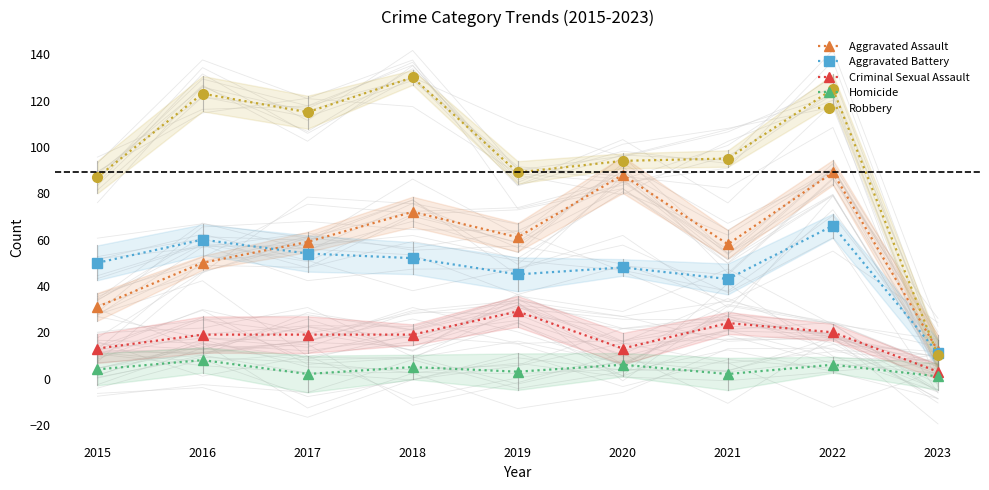

Where is the first local maximum for Robbery?

2016